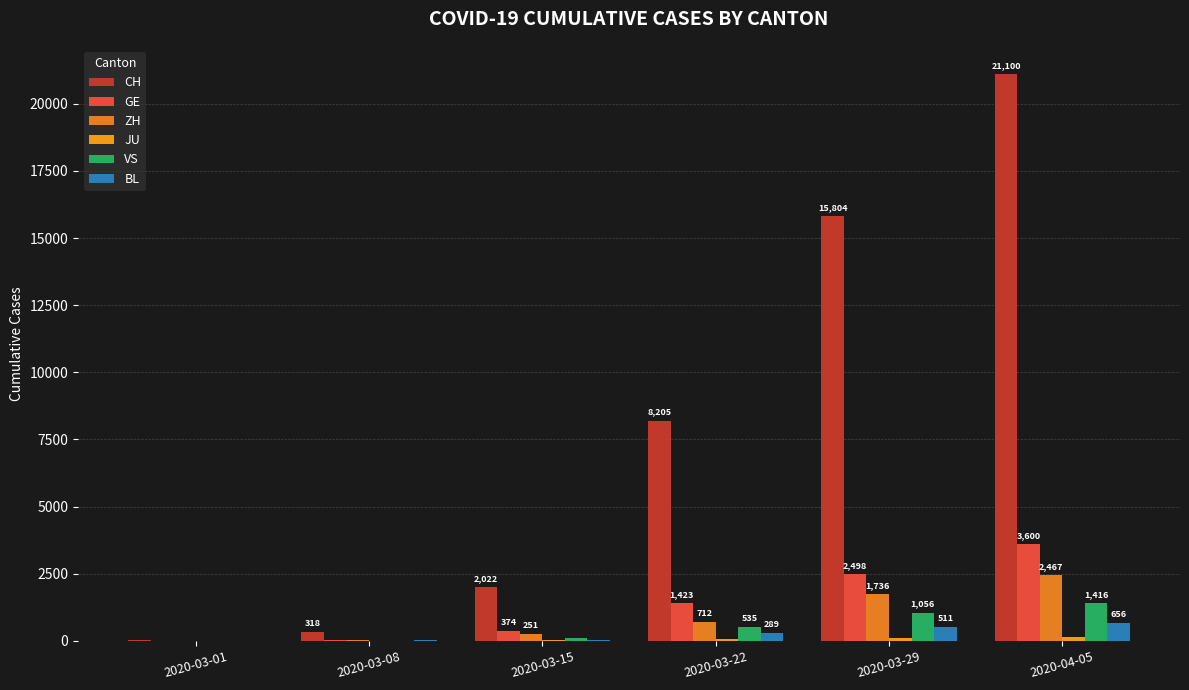

What is the total value across all series at 2020-03-15?

2835